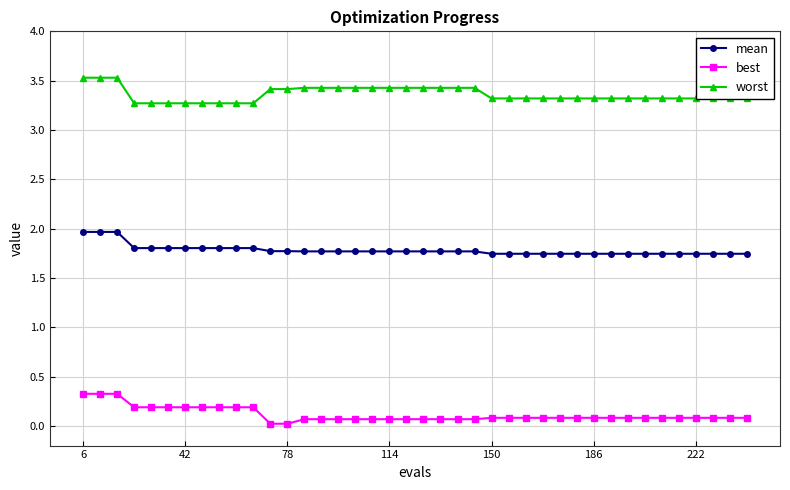

What is the maximum value for best?

0.3